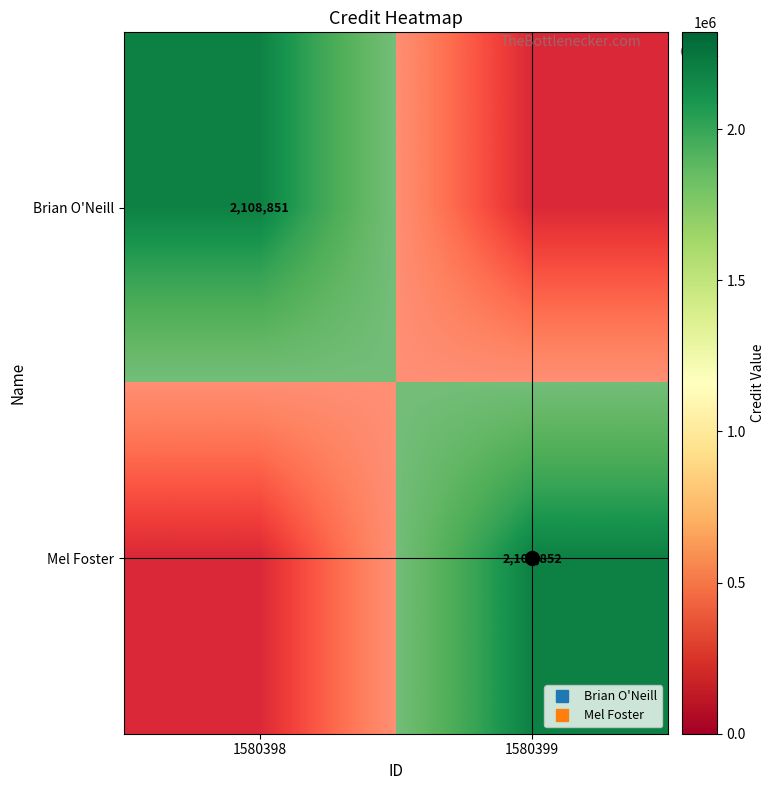

At which label does Brian O'Neill reach its minimum?

1580399